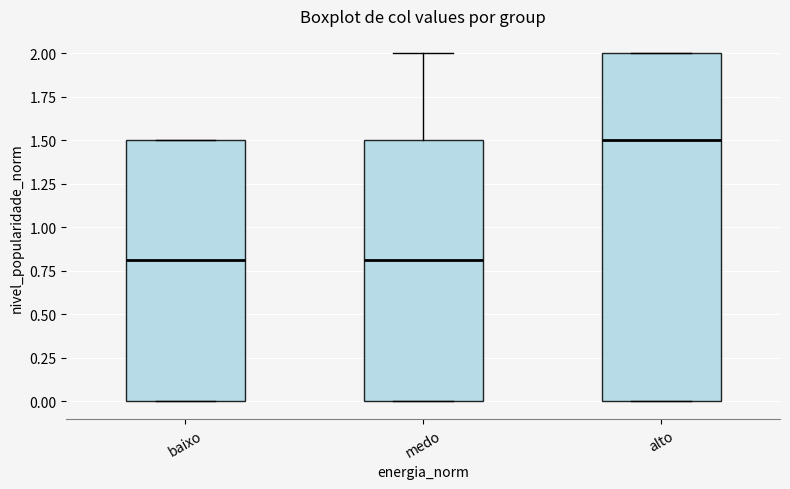

Reading left to right, transcribe this box plot: for each box, give where its median line is, the range the box spans, and where its two whiskers end, as read against the y-axis. The values are not printed on the chart, so give them approximately, as read against the axis.

baixo: median 0.8, box 0.0 to 1.5, whiskers 0.0 to 1.5
medo: median 0.8, box 0.0 to 1.5, whiskers 0.0 to 2.0
alto: median 1.5, box 0.0 to 2.0, whiskers 0.0 to 2.0